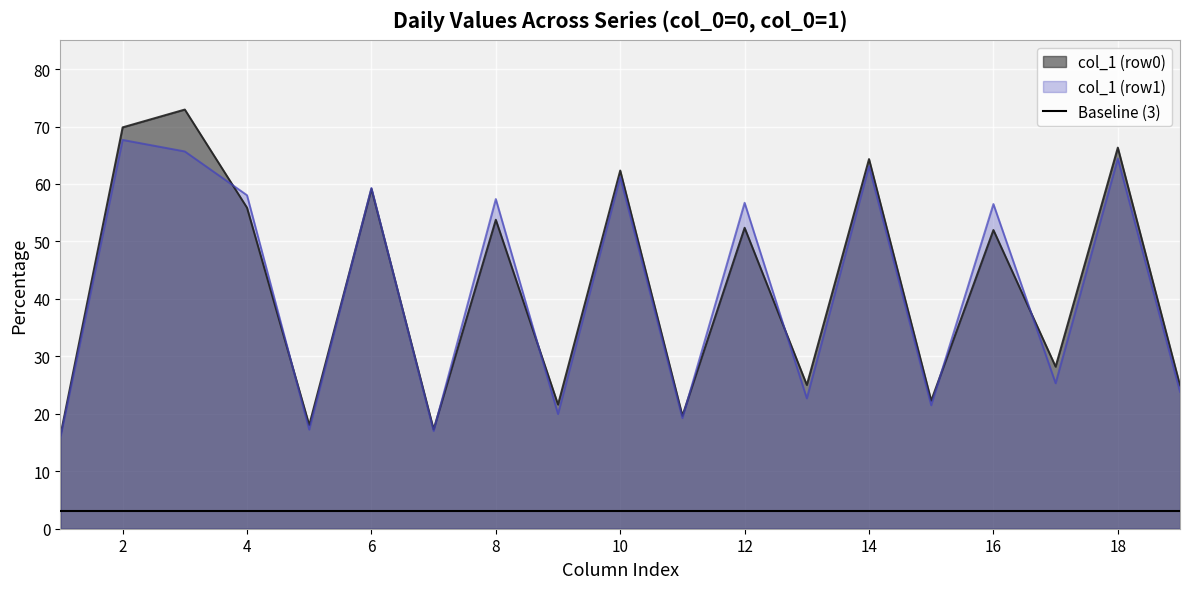

The value of col_1 (row1) at 18 is 37.8. True or false?

False